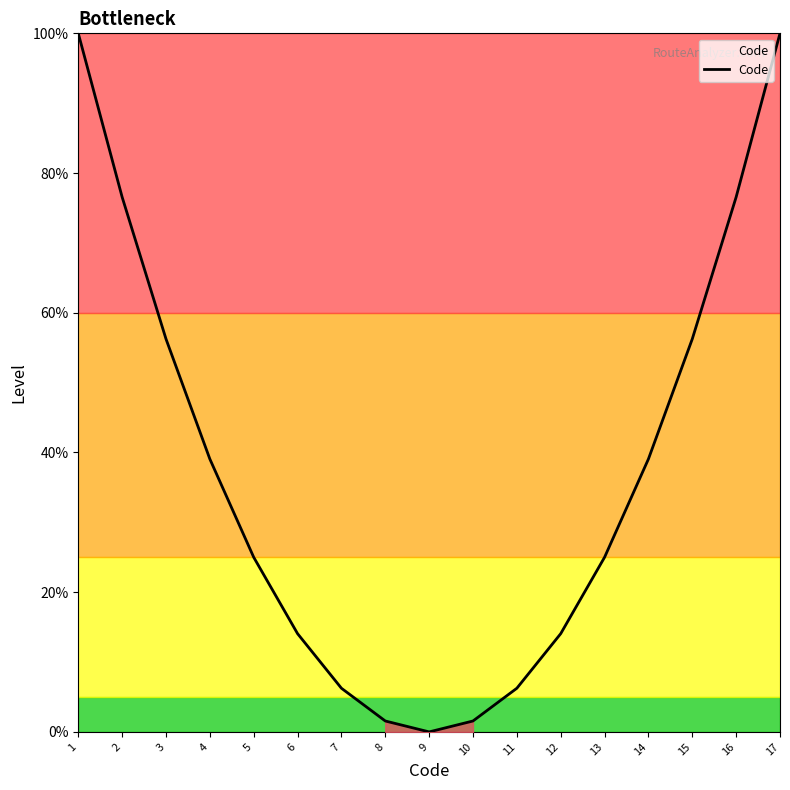

Does the chart have visible grid lines?

No